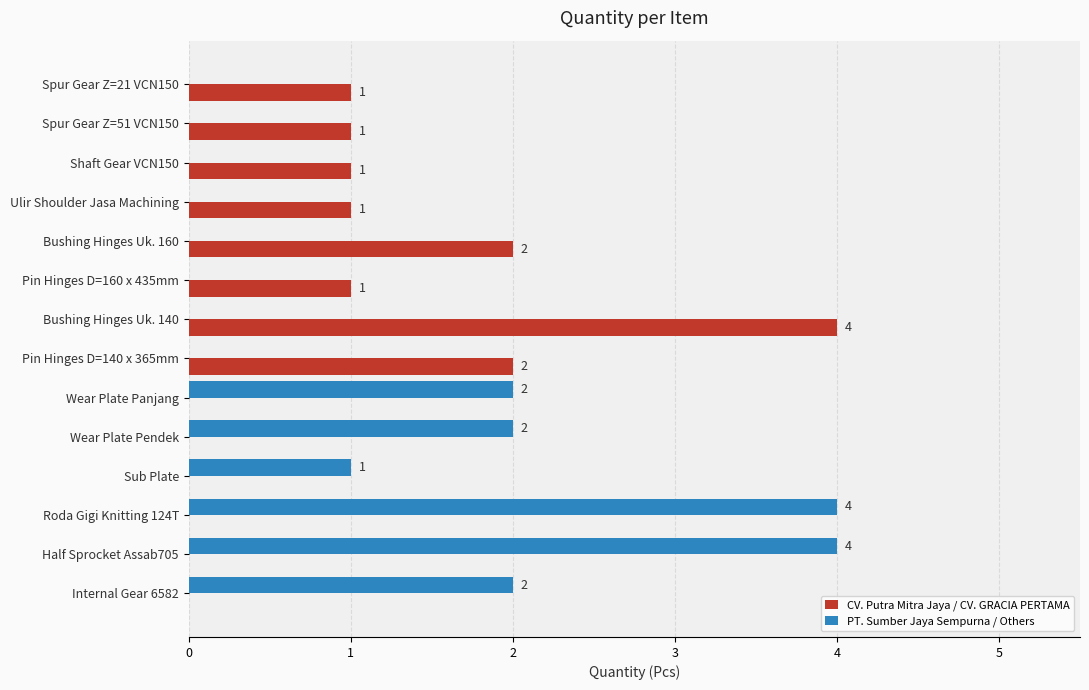

Is it true that PT. Sumber Jaya Sempurna / Others equals 2 at Pin Hinges D=160 x 435mm?

False